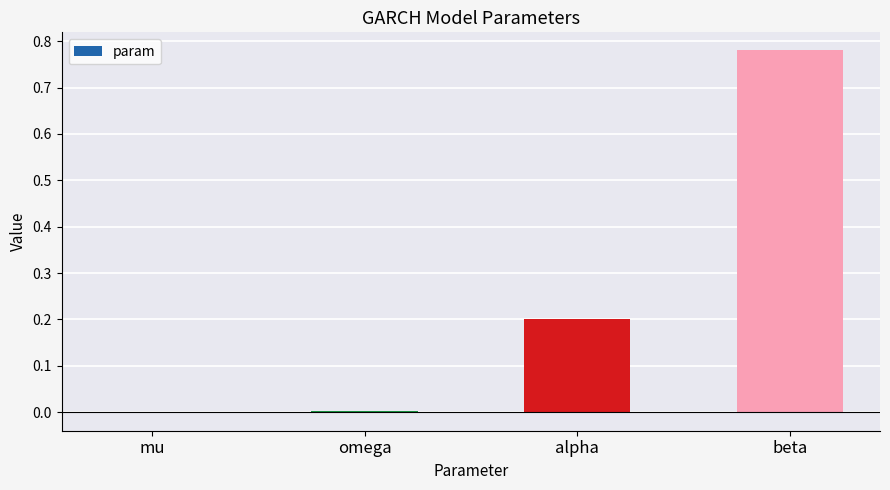

Are the bars horizontal?

No